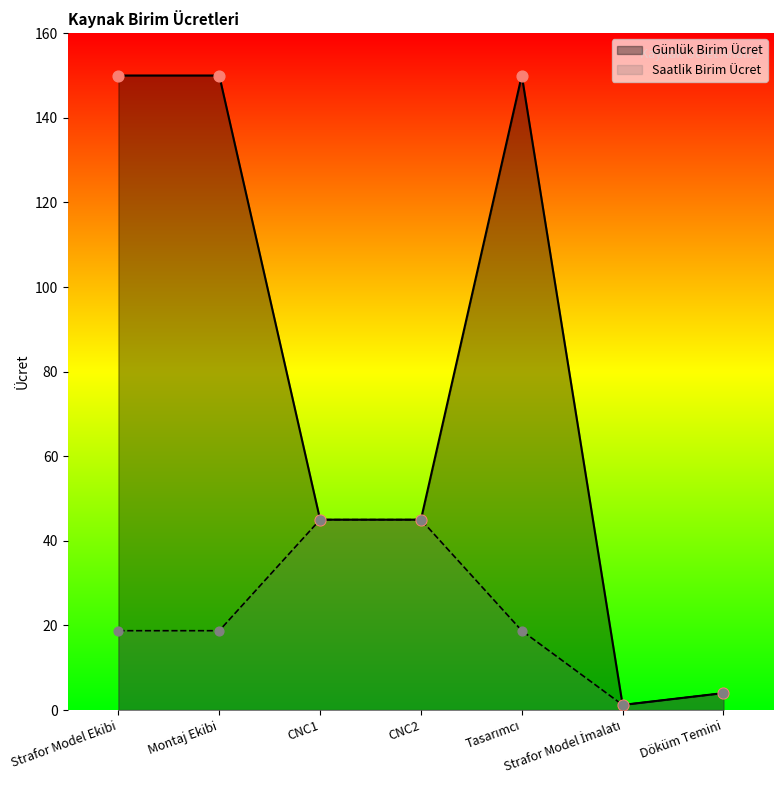

Which series reaches the minimum Y coordinate?

Günlük Birim Ücret